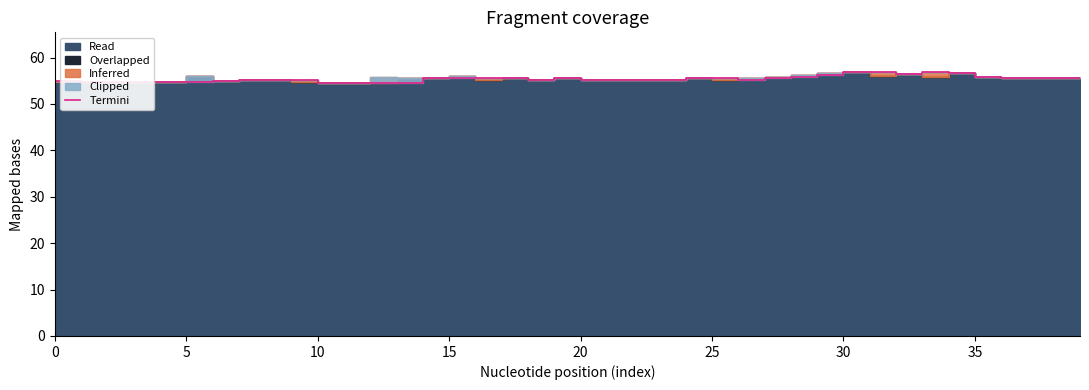

Reading left to right, extract all data points from this chart.

54.9	54.9	54.7	54.8	54.8	54.8	54.8	55.0	55.1	55.1	55.1	54.6	54.6	54.6	54.5	55.6	55.5	55.6	55.6	55.1	55.6	55.1	55.1	55.1	55.1	55.6	55.6	55.2	55.7	55.9	56.3	56.8	56.9	56.4	56.9	56.6	55.9	55.6	55.6	55.6